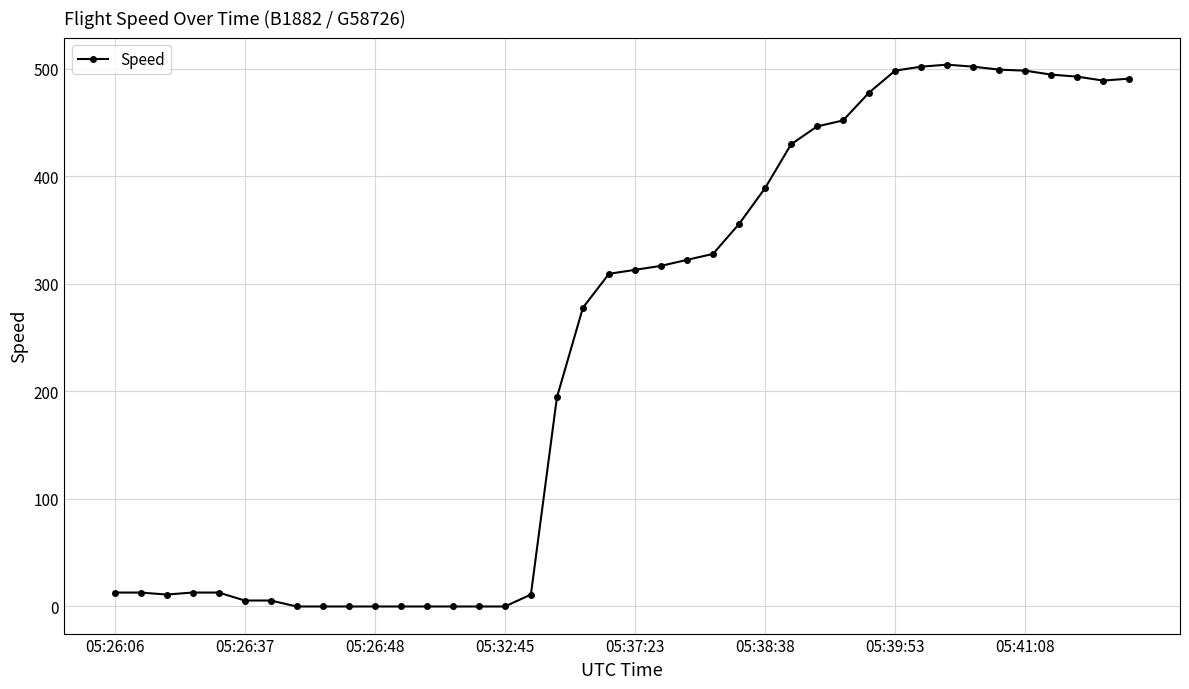

What is the difference between the second highest and minimum values?

501.9